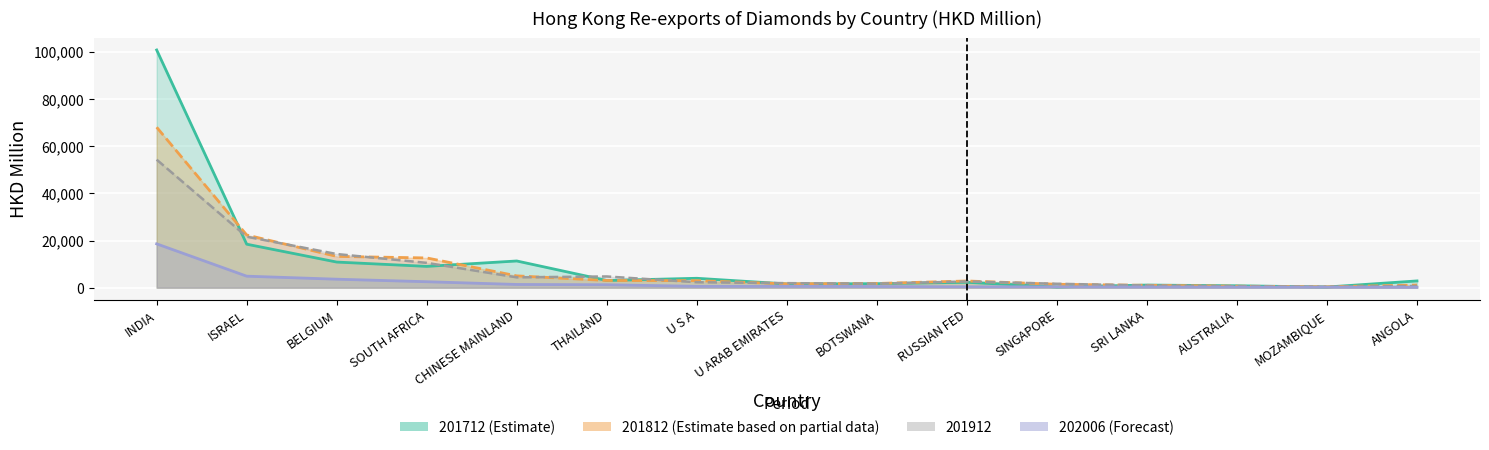

How many times do 201812 (Partial Estimate) and 201712 (Estimate) cross each other?

8